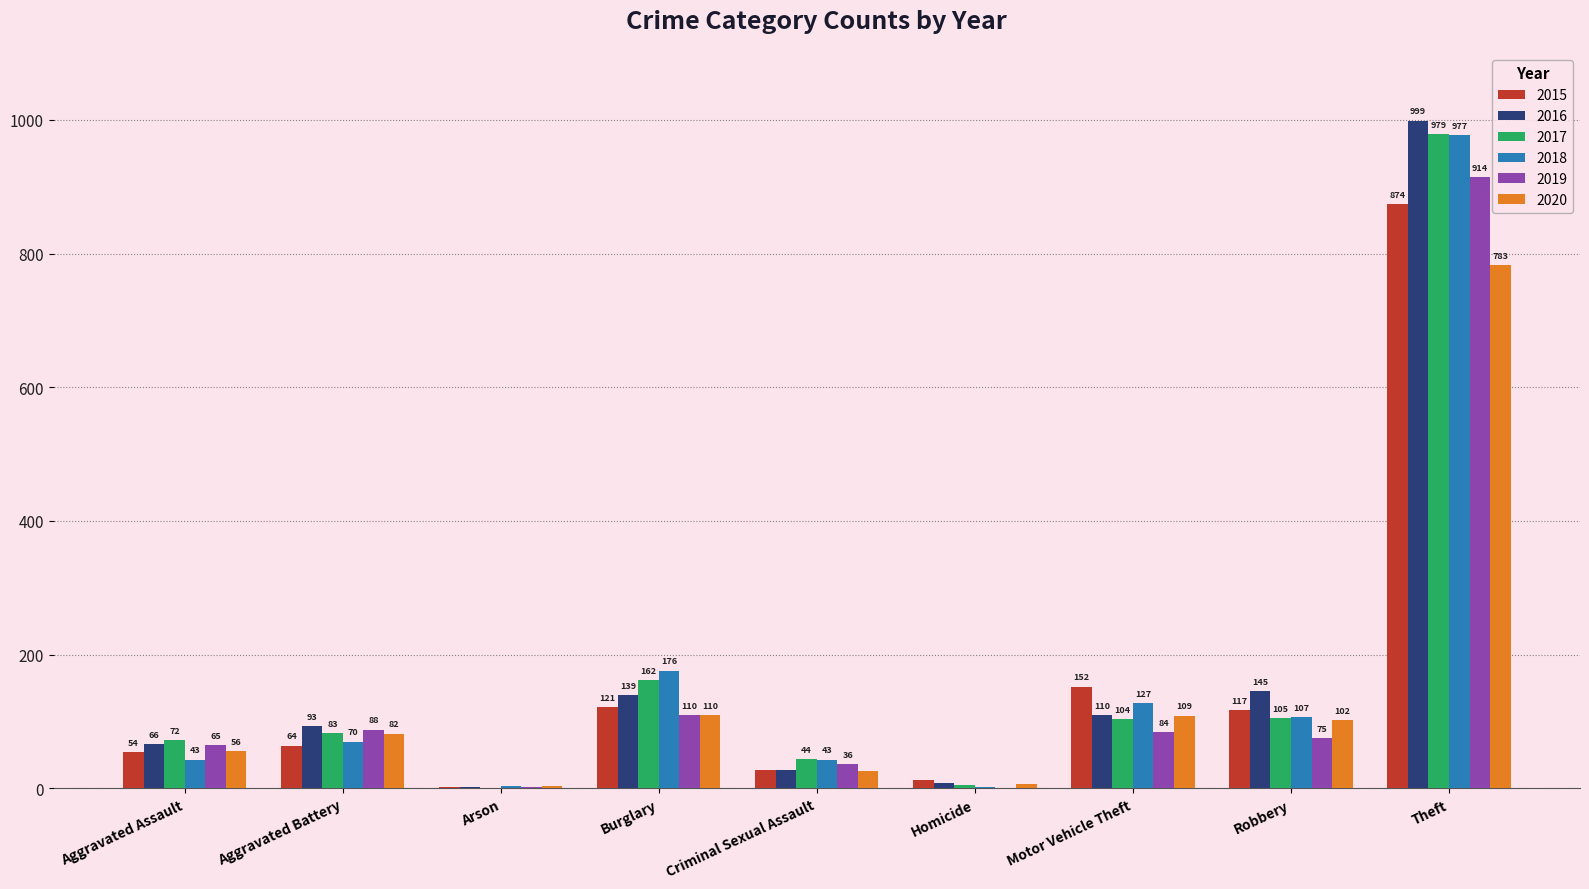

The 2015 series shows 54 at Aggravated Assault. True or false?

True